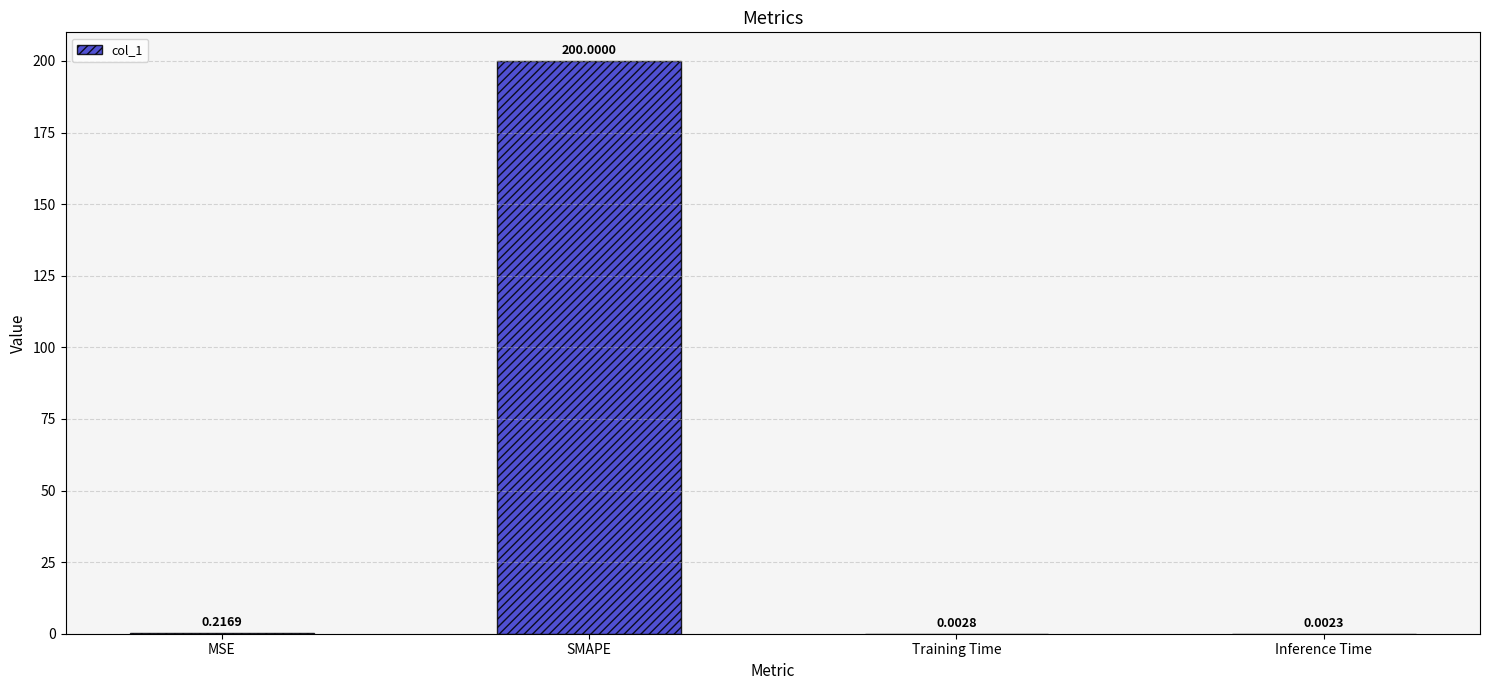

Which has a higher value, MSE or SMAPE?

SMAPE